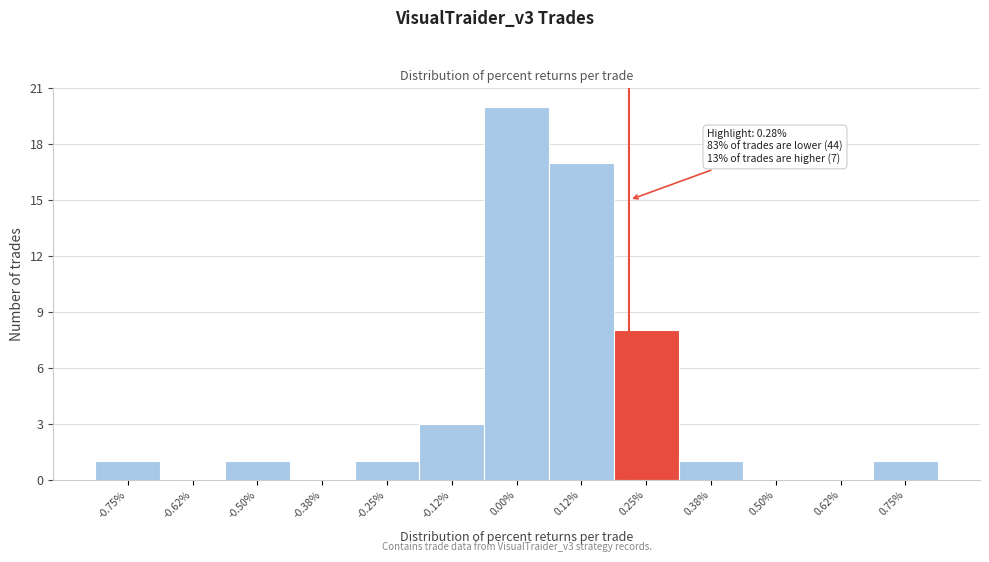

Reading left to right, extract all data points from this chart.

-0.75%=1	-0.62%=0	-0.50%=1	-0.38%=0	-0.25%=1	-0.12%=3	0.00%=20	0.12%=17	0.25%=8	0.38%=1	0.50%=0	0.62%=0	0.75%=1